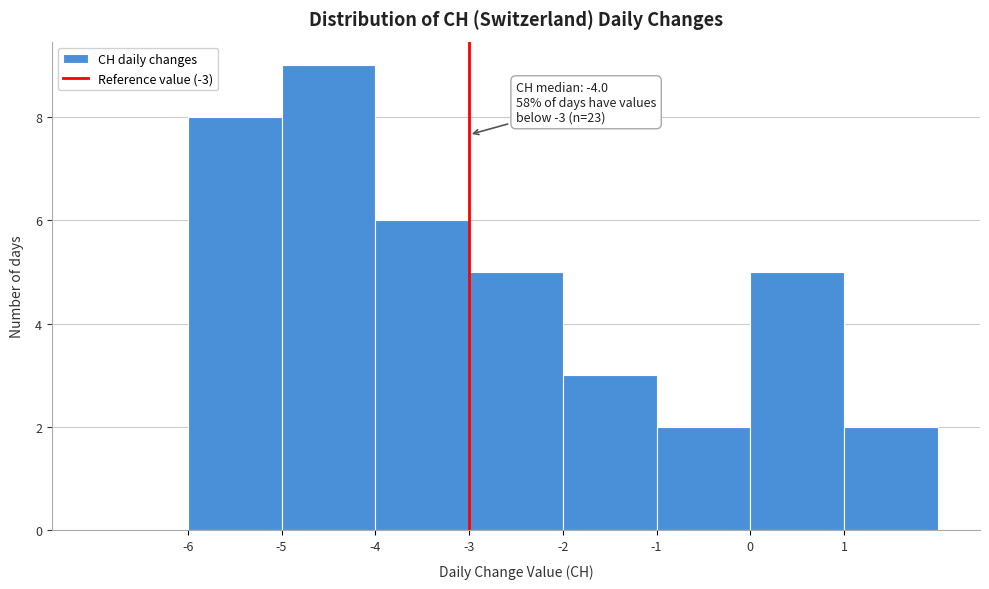

Which range on the x-axis has the tallest bar?

-5 to -4